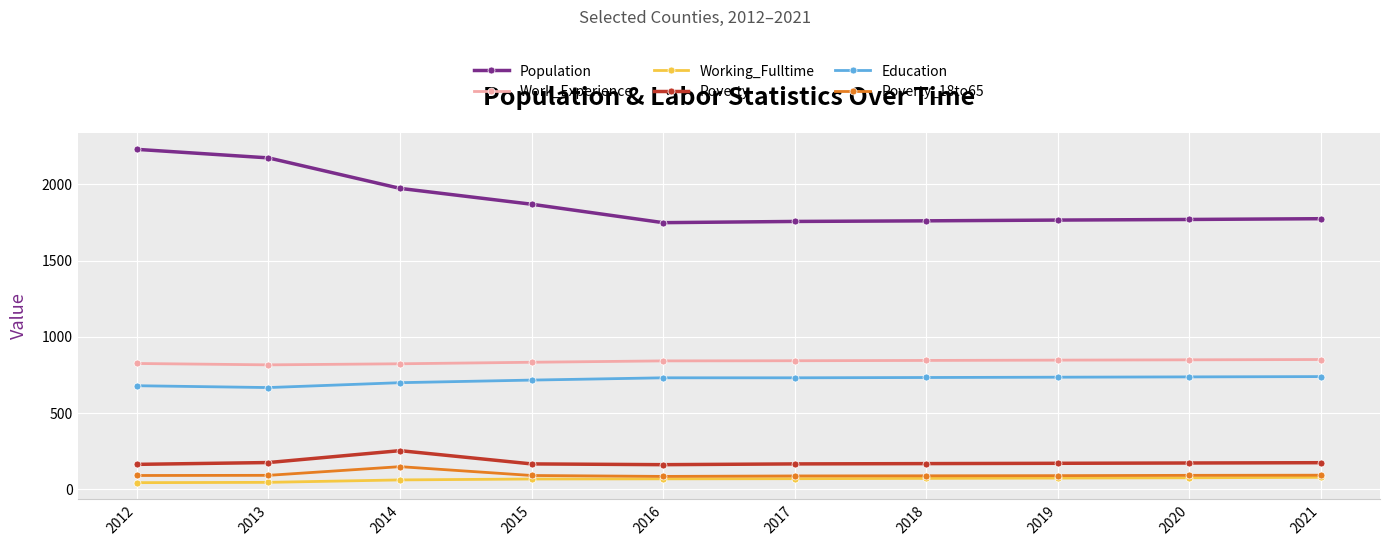

Which category has the highest value across all series?

2012